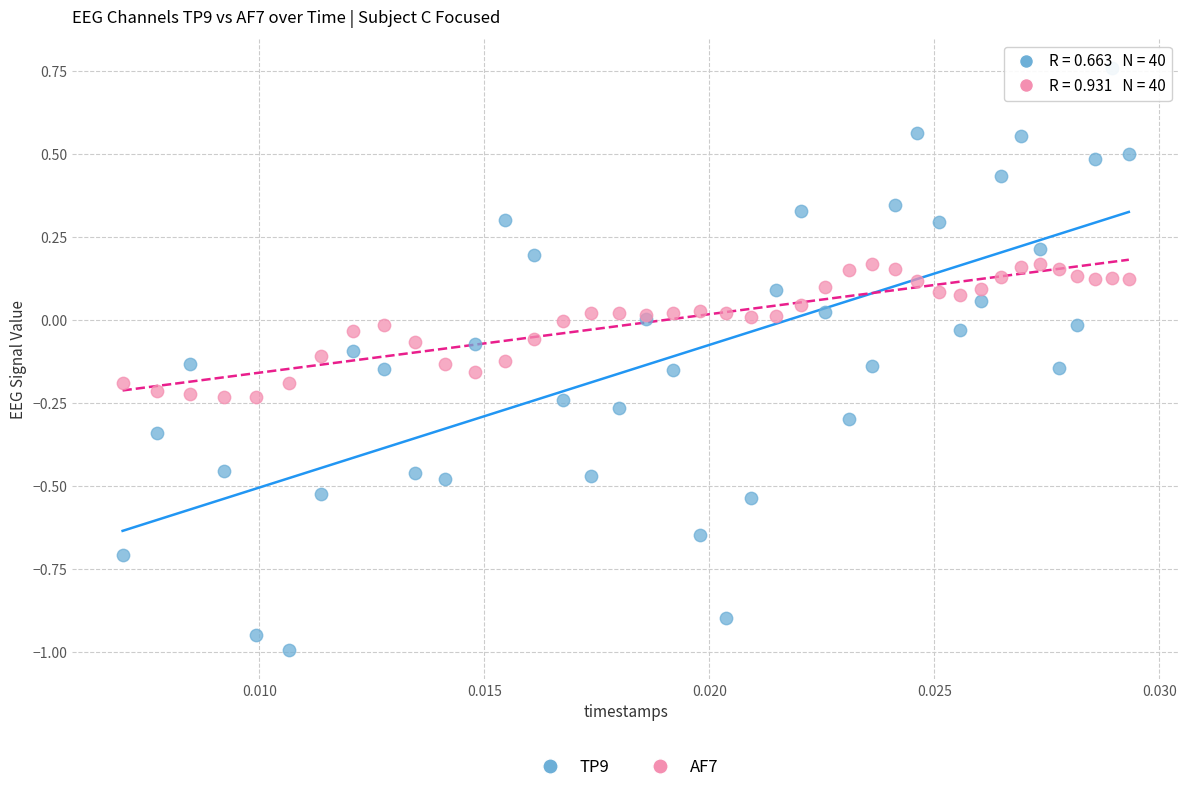

Which series reaches the minimum Y coordinate?

TP9